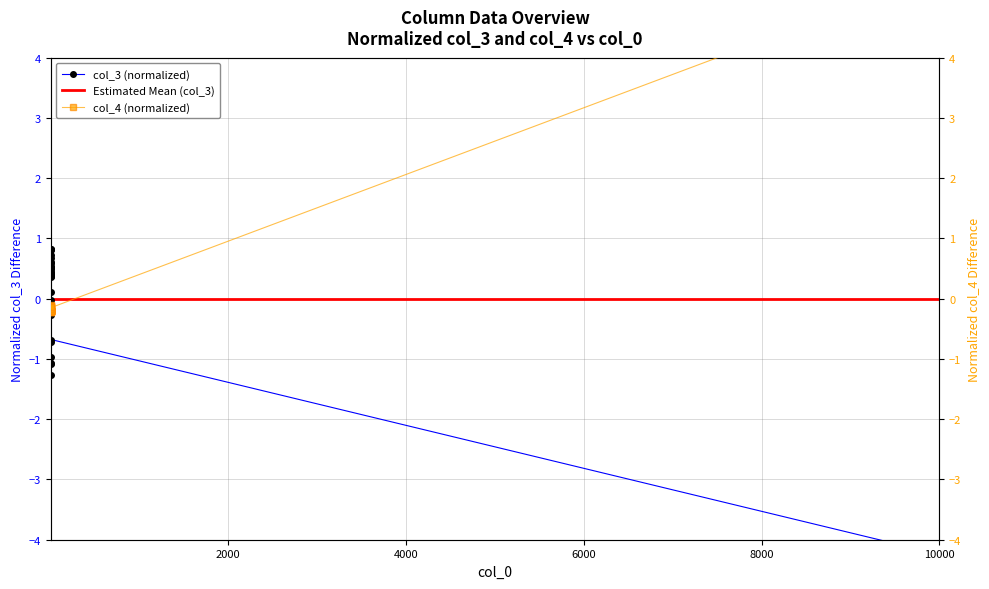

How many data points in col_3 are less than 0?

10